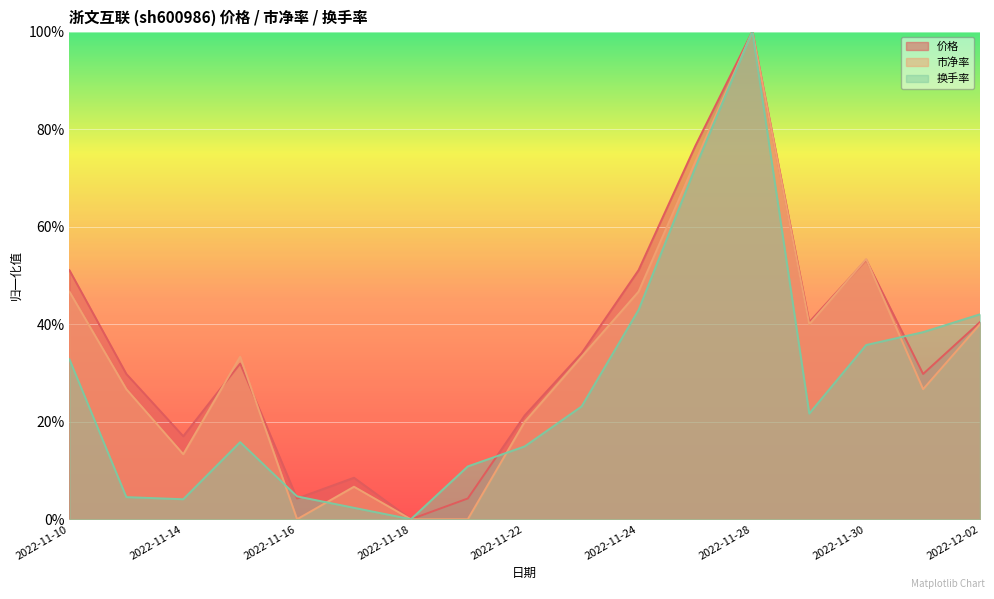

After their last crossing, which series has the higher values: 市净率 or 换手率?

换手率